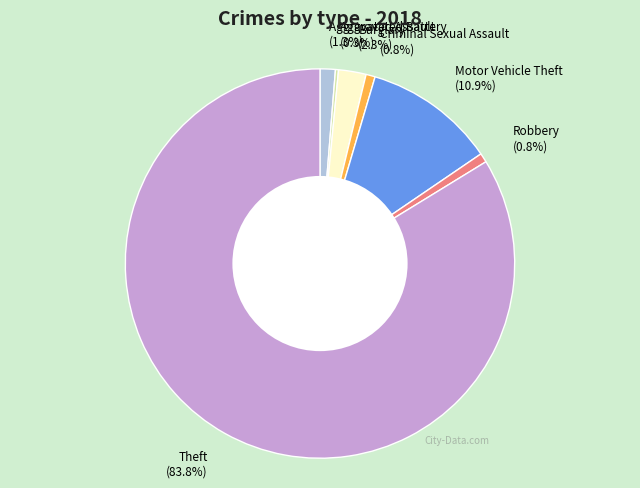

To the nearest percent, what is the combined percentage of Robbery and Aggravated Assault?

2%